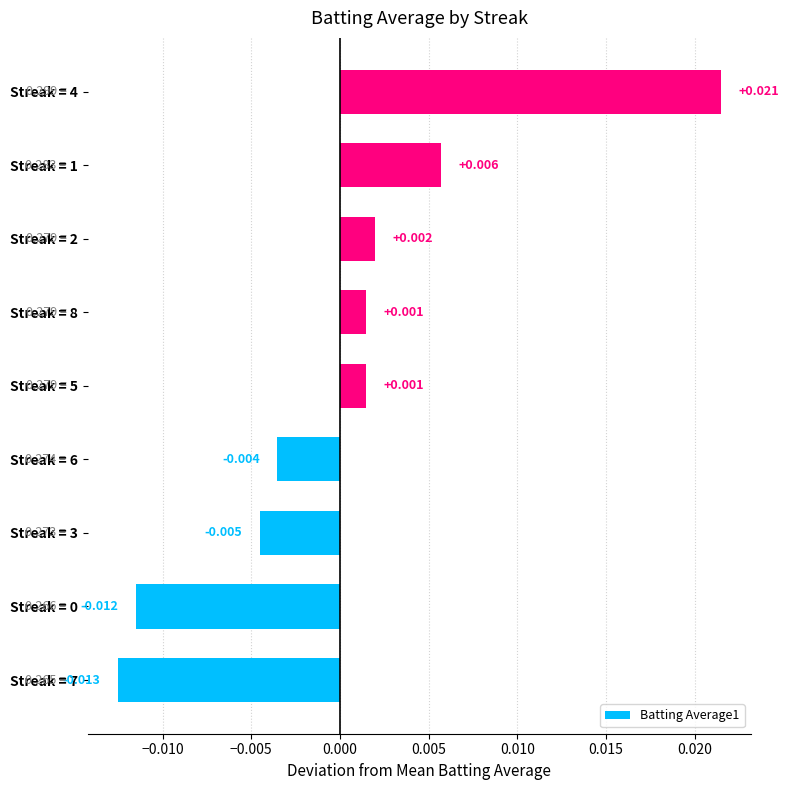

How many negative values are there?

4